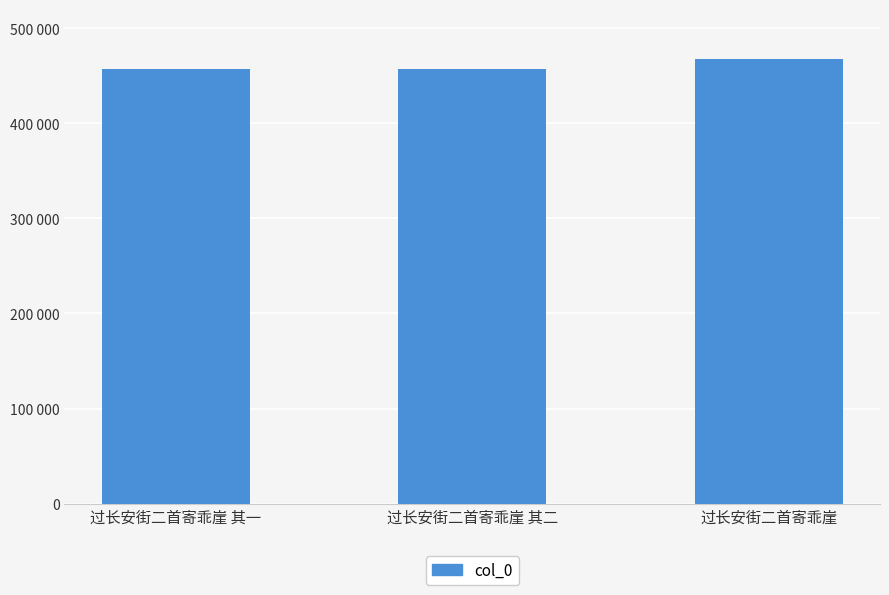

Which label corresponds to the smallest value in the chart?

过长安街二首寄乖崖 其一